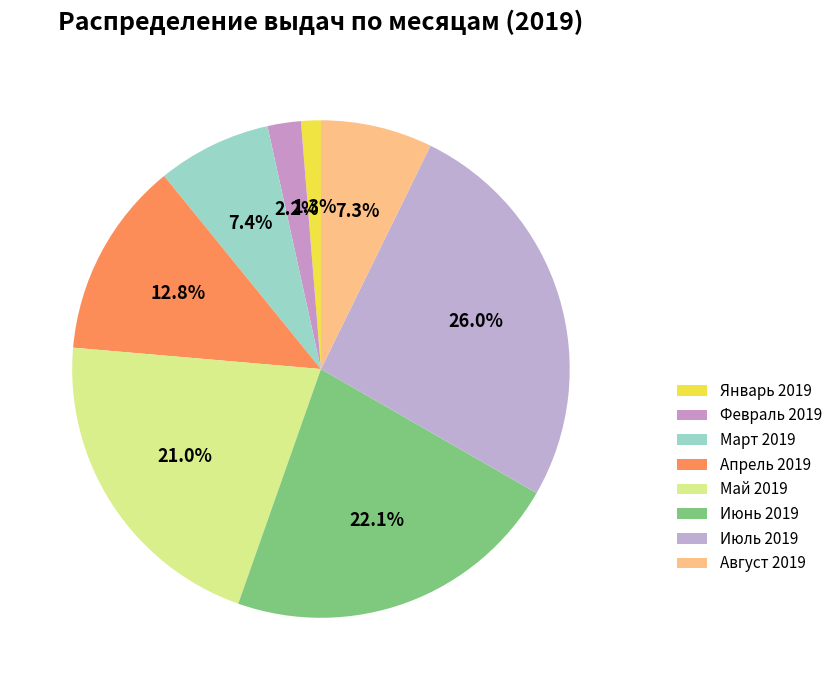

Count the number of slices in the pie.

8